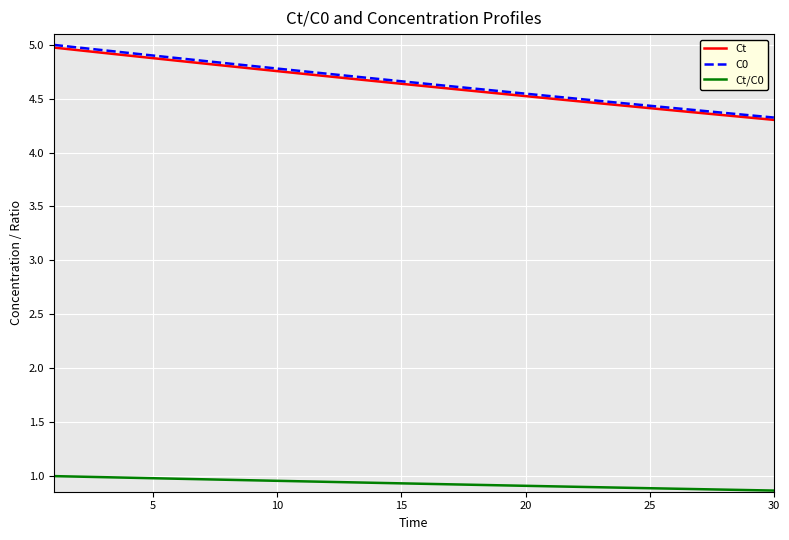

How many lines are shown in the chart?

3